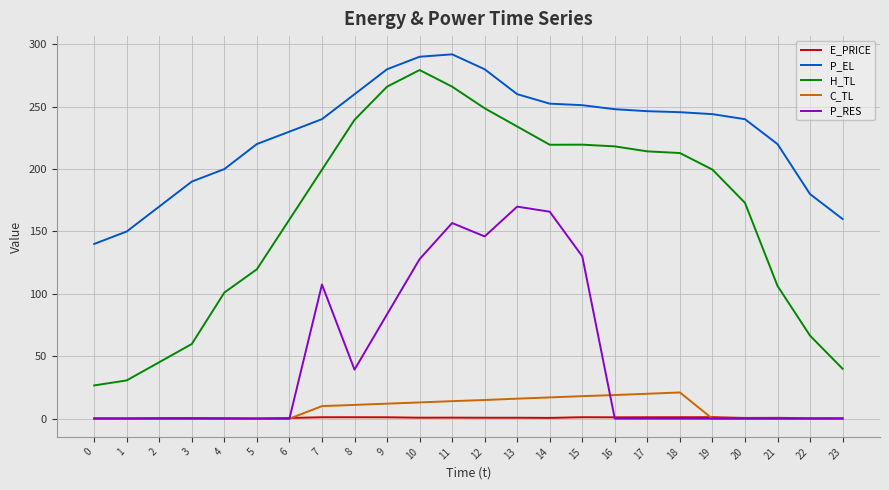

How many values in the H_TL series are below 199?

11